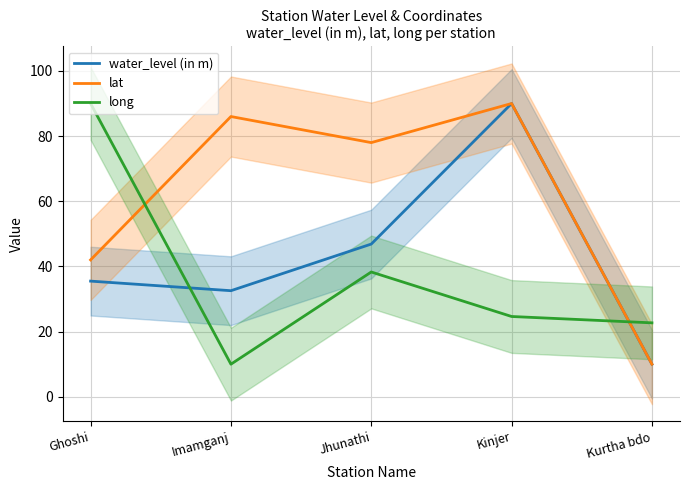

How many series are shown in this chart?

3